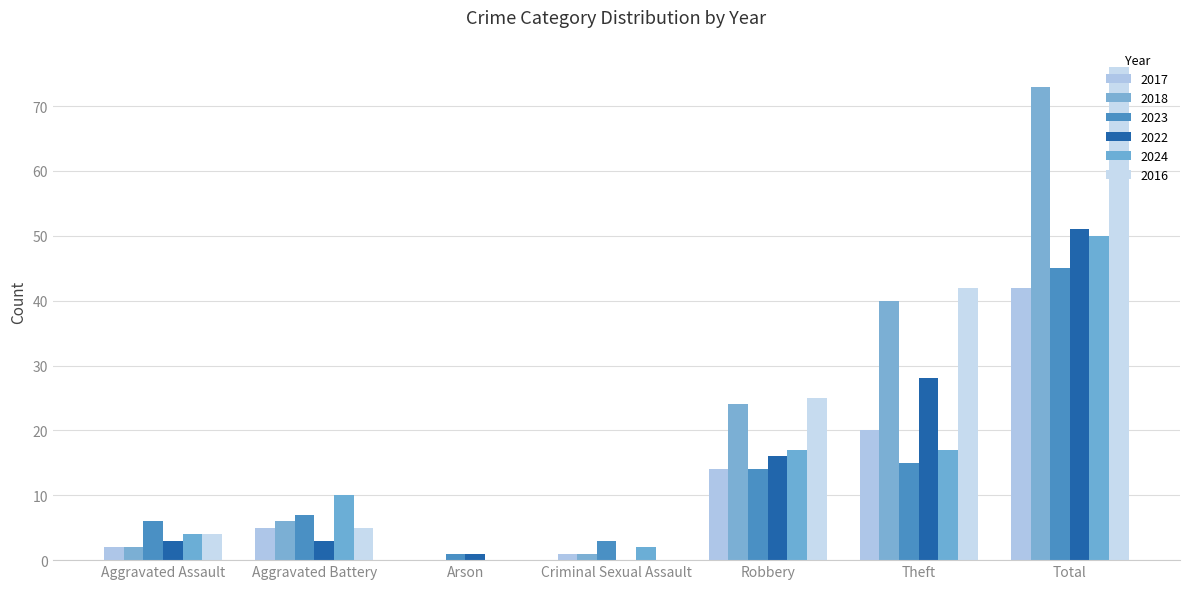

Does the chart contain stacked bars?

No